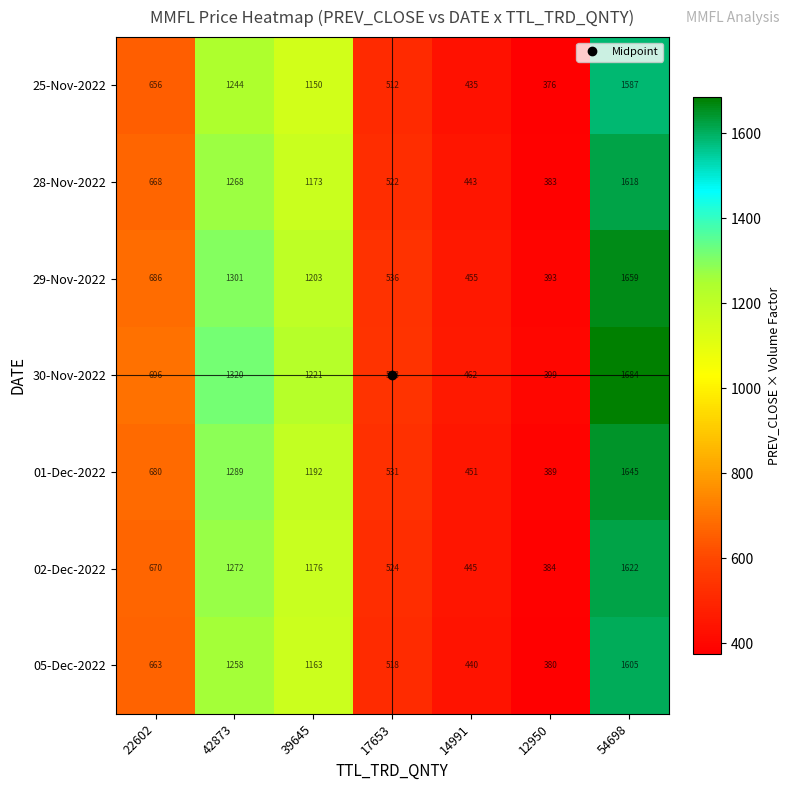

What is the difference between the 01-Dec-2022 values at 14991 and 12950?

62